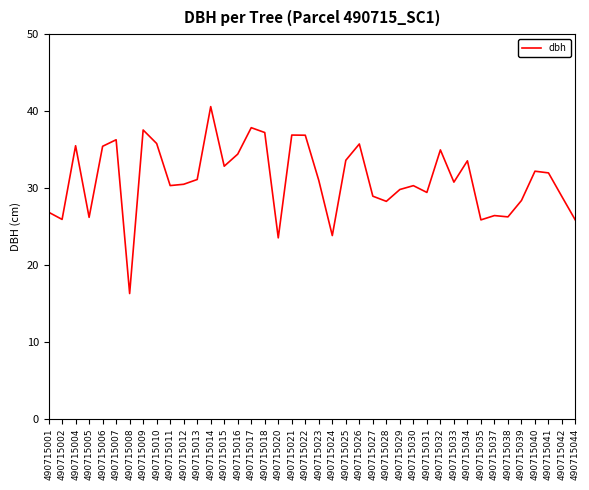

What is the difference between the values at 490715044 and 490715013?

5.3